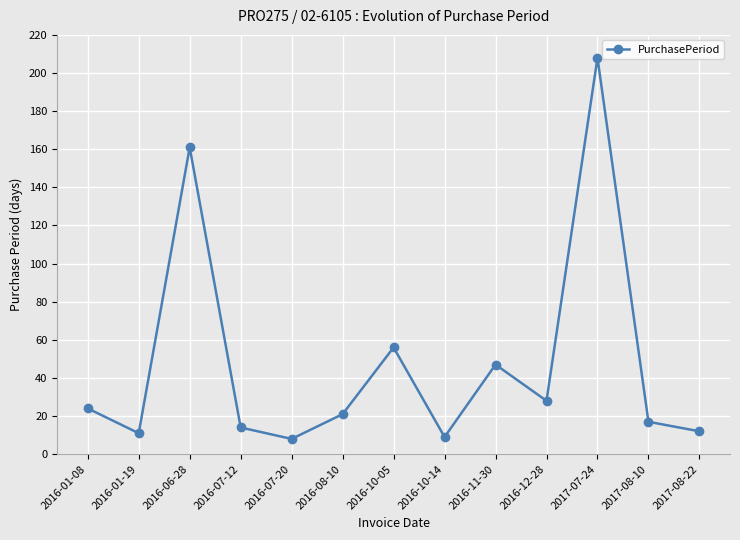

Approximately how many times larger is the value at 2017-07-24 compared to 2016-06-28?

1.3